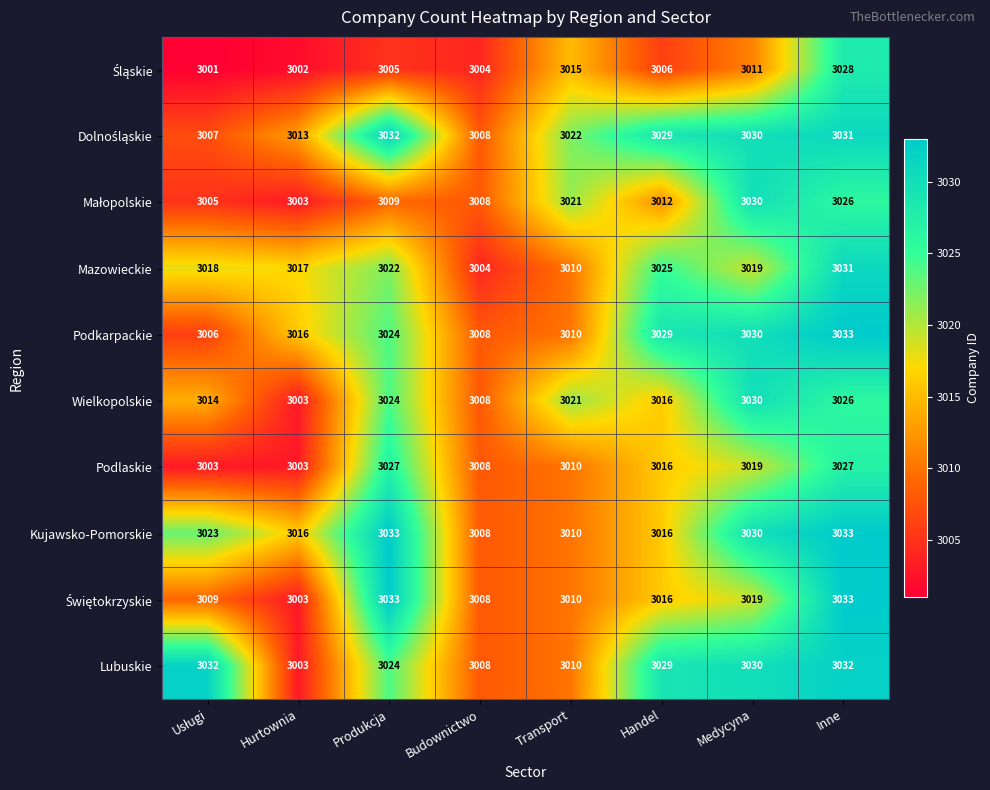

What is the difference between the highest and lowest values at Budownictwo?

4